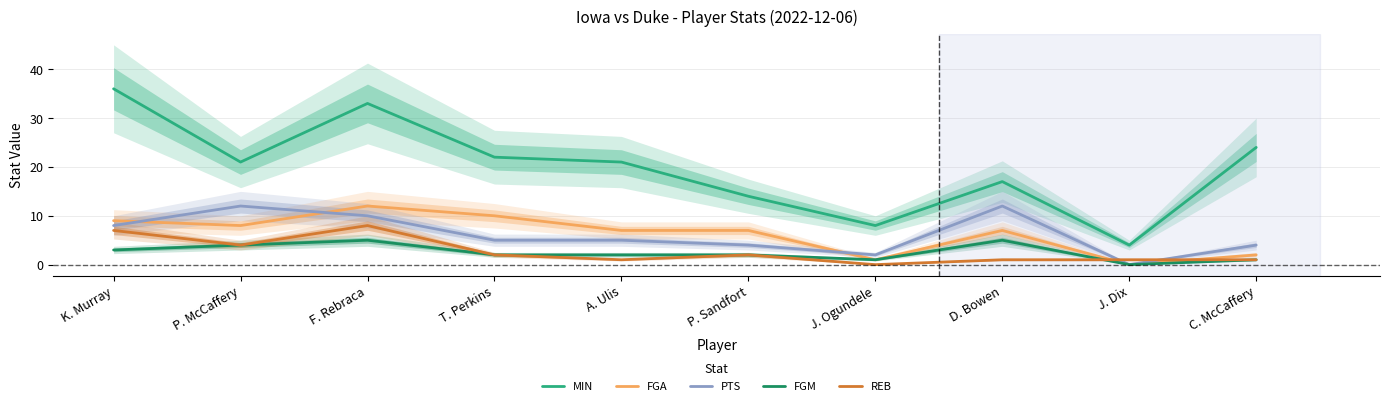

Rank the series by their maximum value, from highest to lowest.

MIN, FGA, PTS, REB, FGM